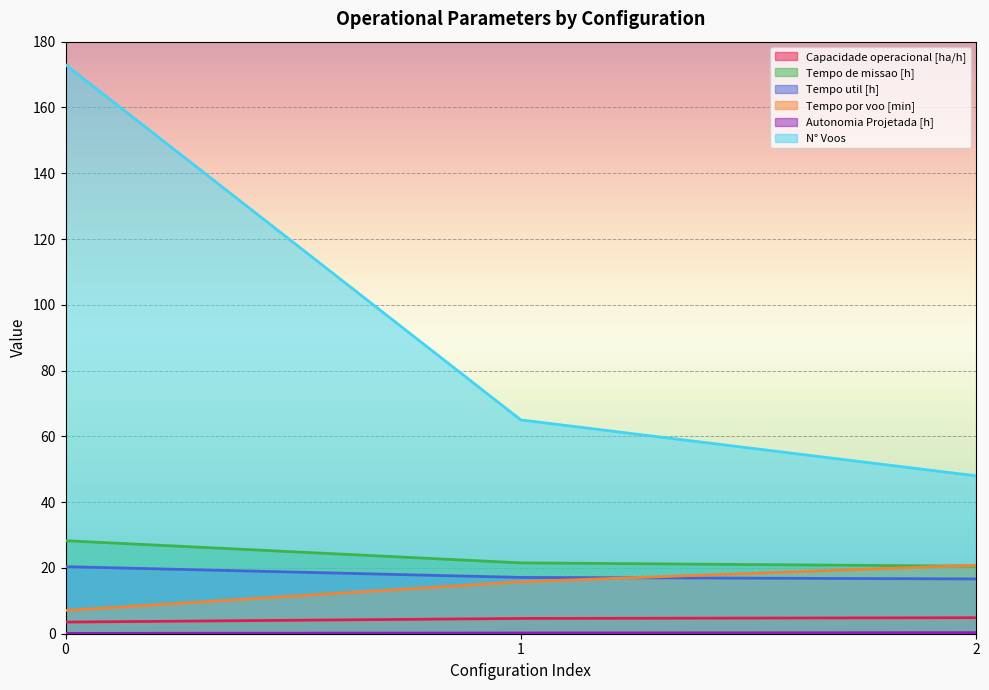

What is the spread (max minus min) of values at 2?

47.7